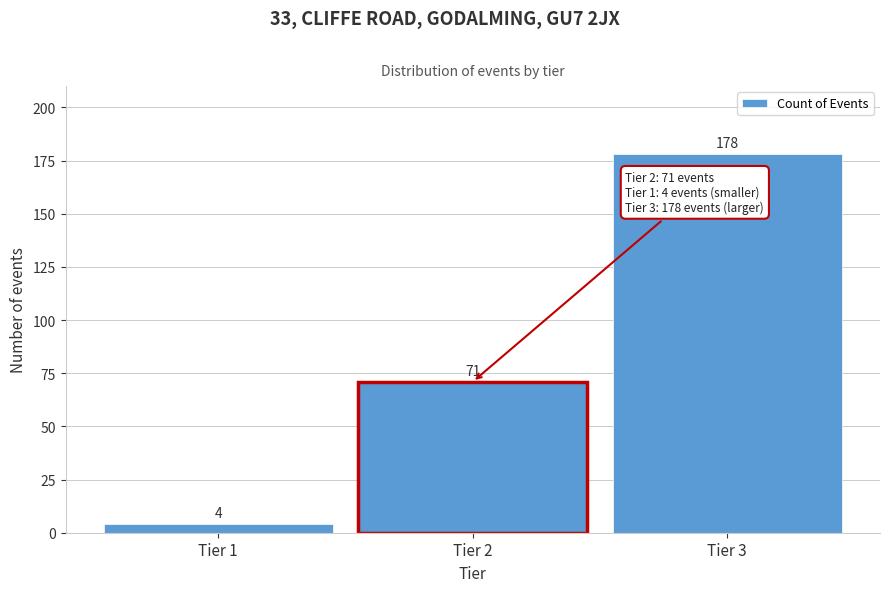

Reading left to right, extract all data points from this chart.

Tier 1=4	Tier 2=71	Tier 3=178